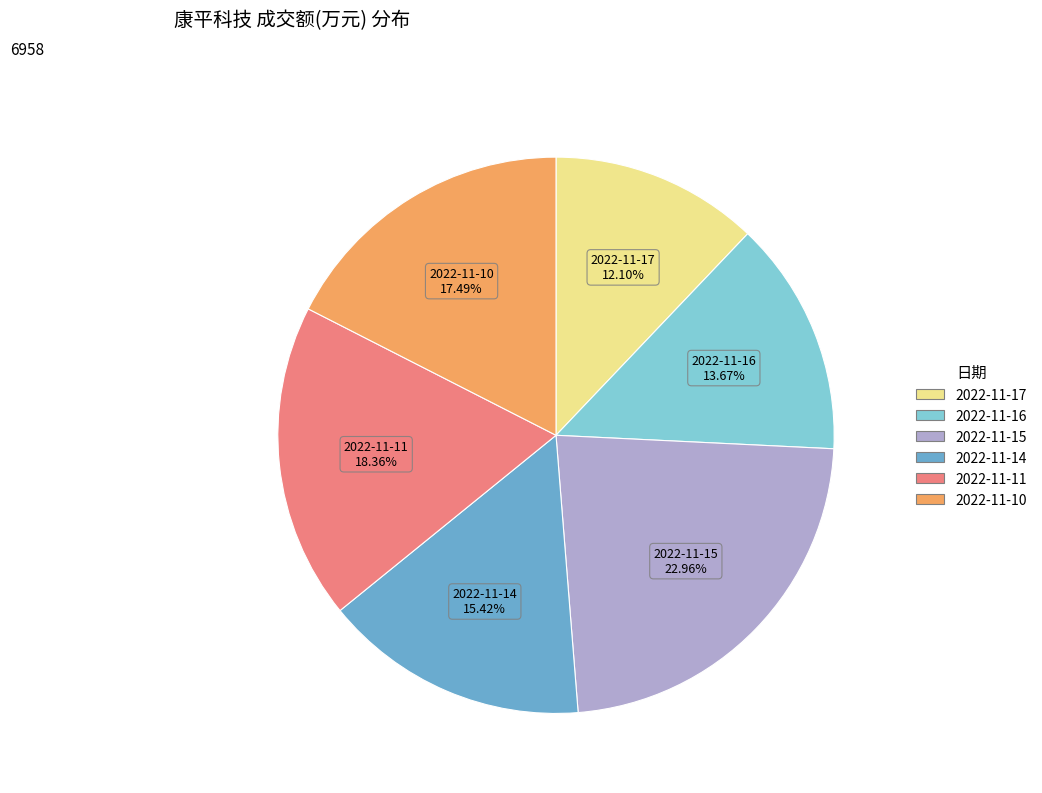

Rank the categories by value from lowest to highest.

2022-11-17, 2022-11-16, 2022-11-14, 2022-11-10, 2022-11-11, 2022-11-15